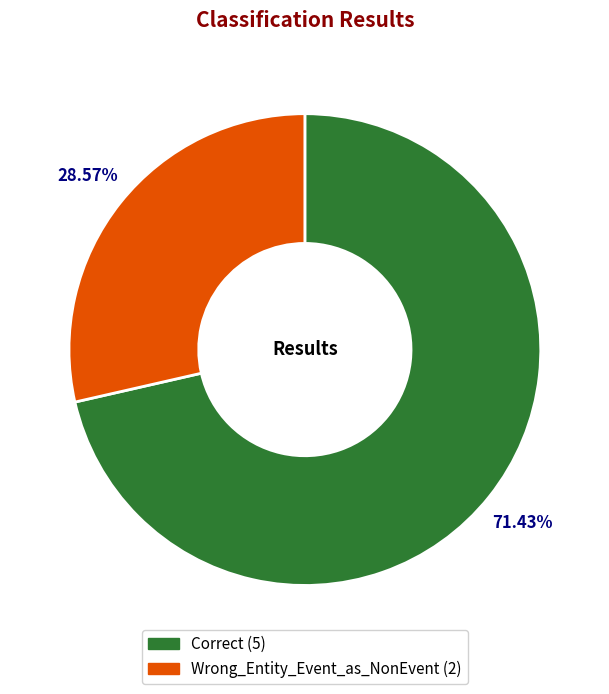

Rank the categories by value from lowest to highest.

Wrong_Entity_Event_as_NonEvent, Correct